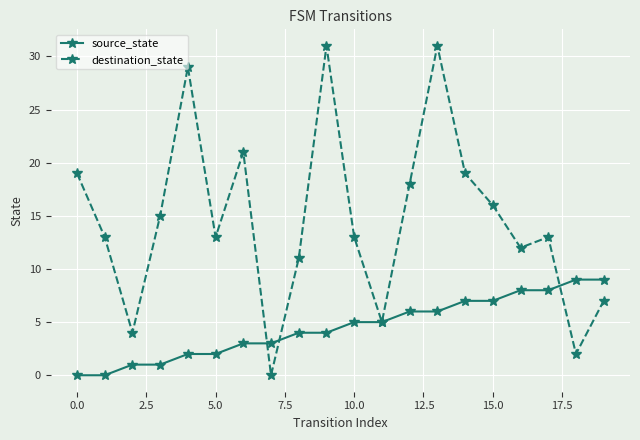

List the series in order of their peak value, lowest first.

source_state, destination_state